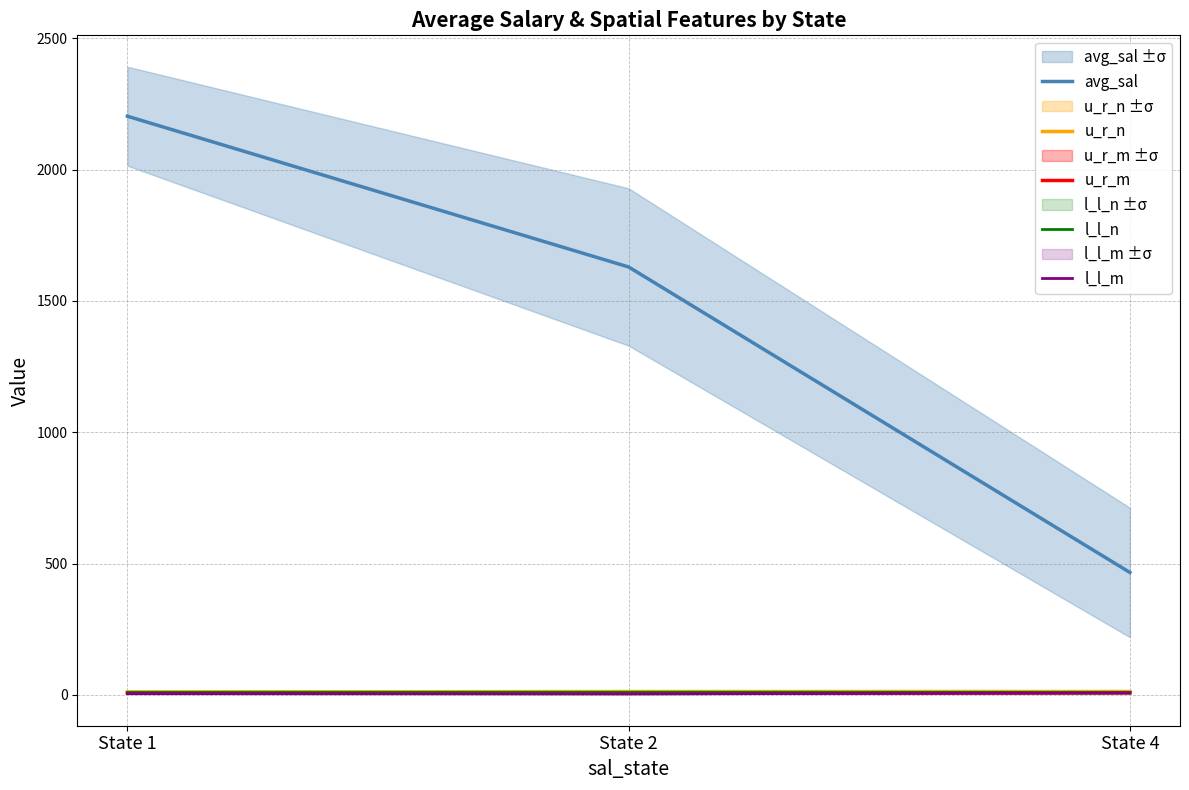

What is the total value across all series at State 2?

1661.7